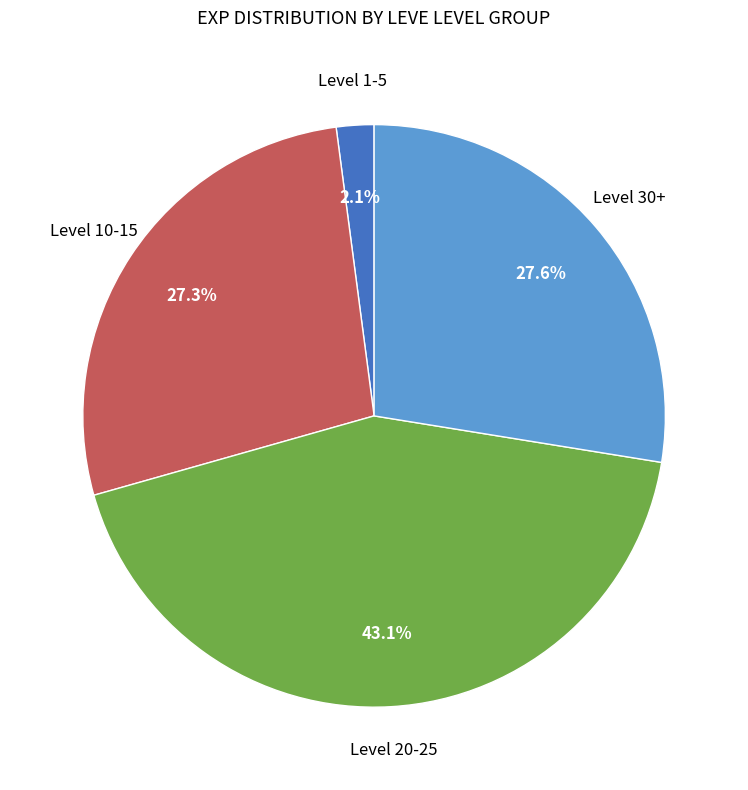

Does any single category account for the majority?

No